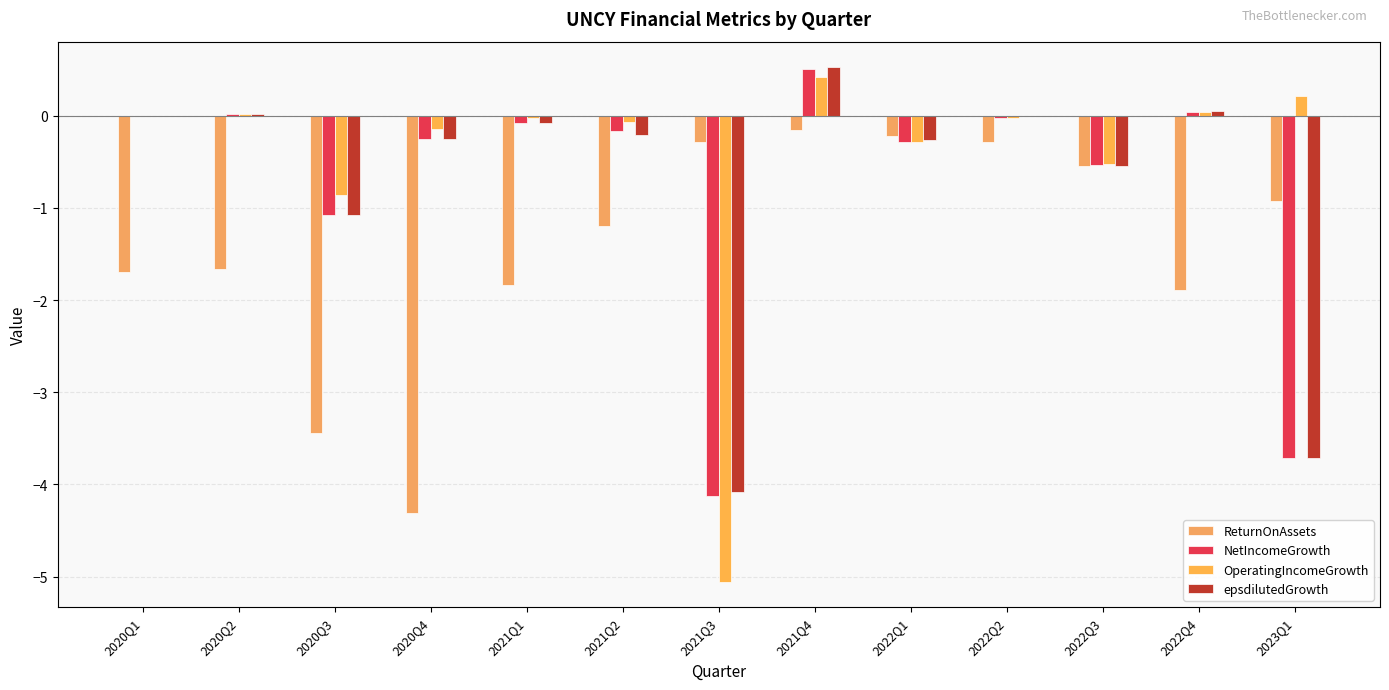

The value of epsdilutedGrowth at 2020Q2 is 0.0. True or false?

True